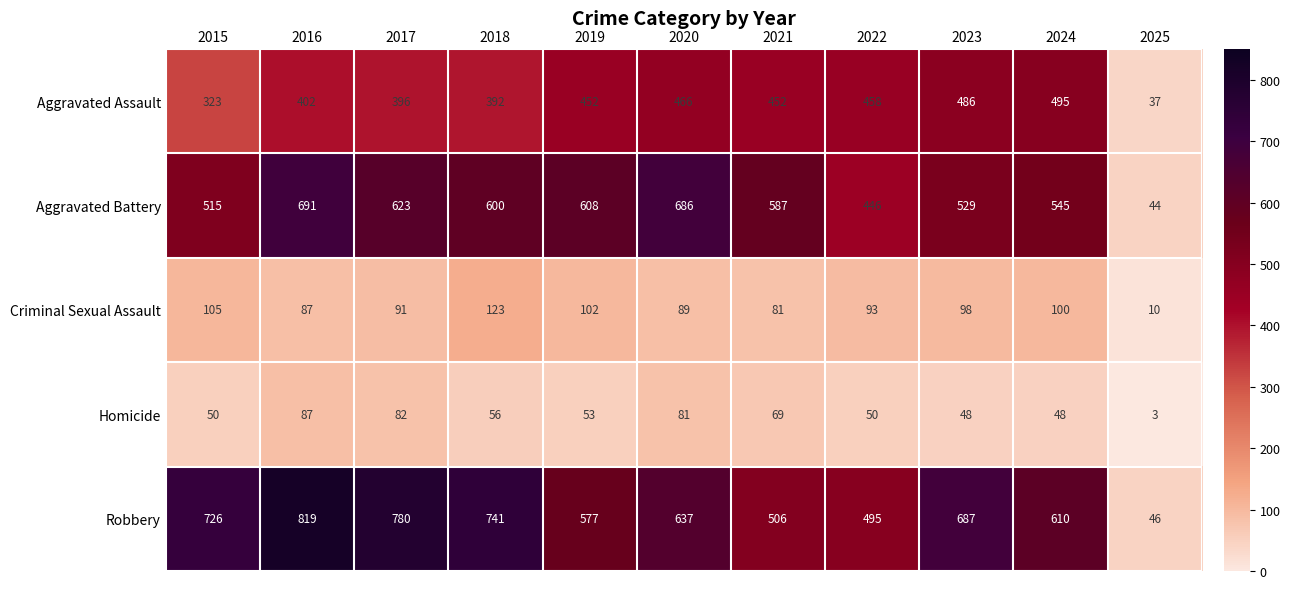

What is the spread (max minus min) of values at 2022?

445